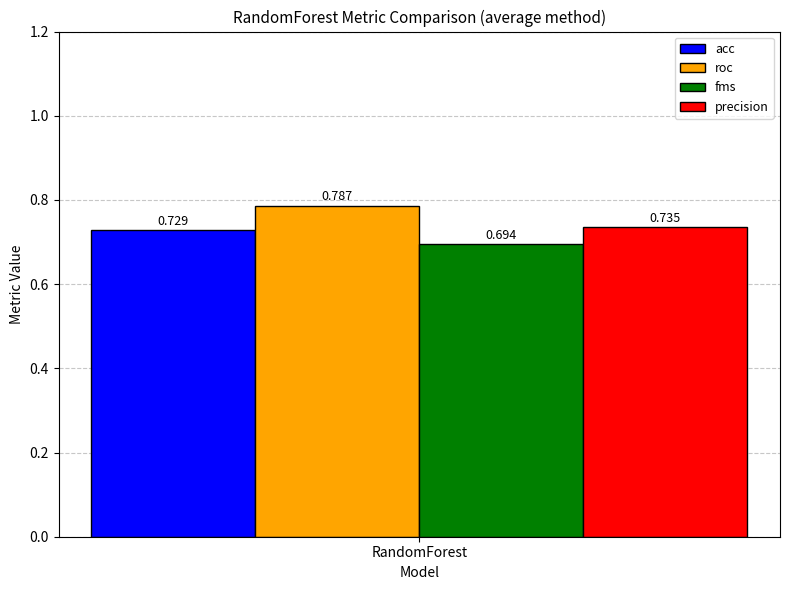

Which series has the widest spread of values?

acc